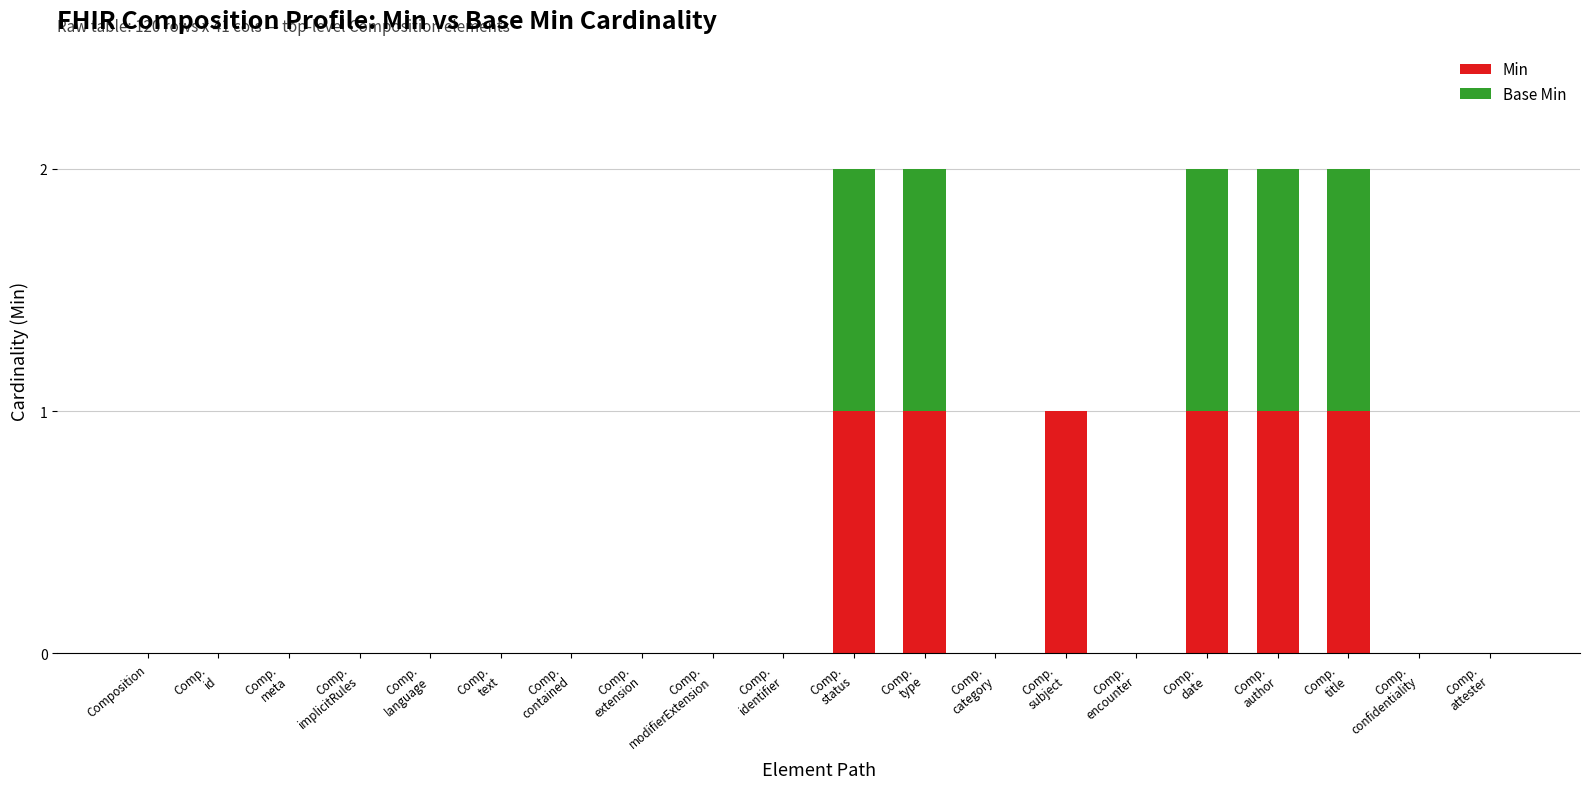

At Comp.
modifierExtension, list the series in order from largest to smallest.

Min, Base Min